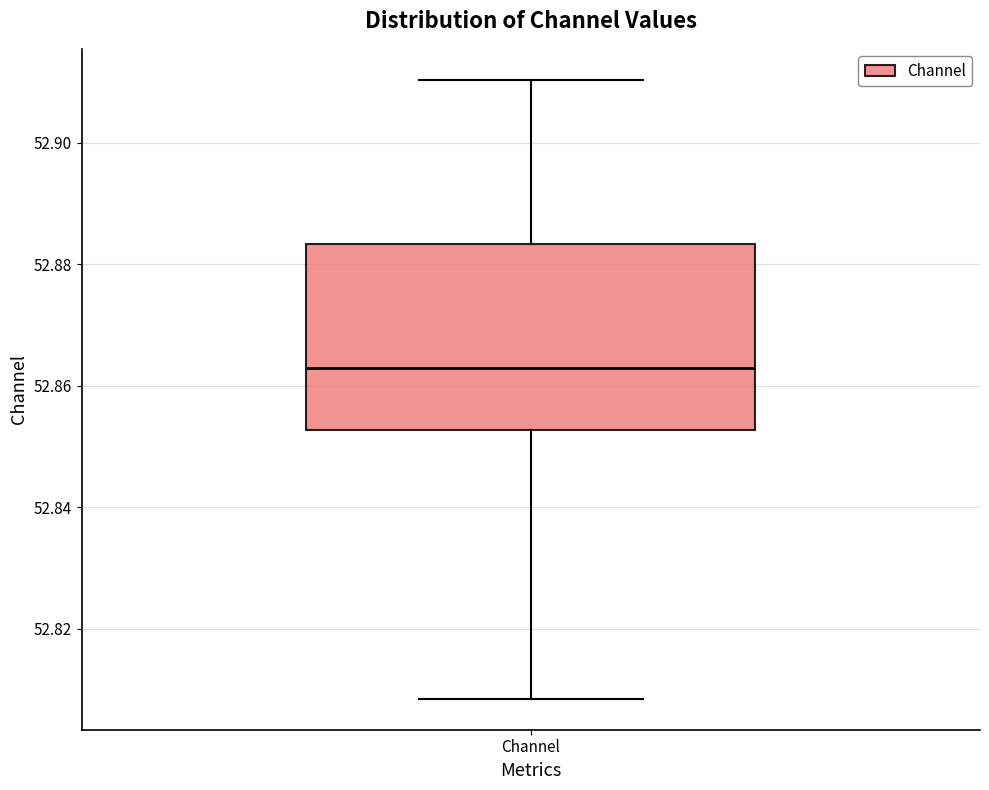

Read this box plot against the y-axis: the position of the median line, the range covered by the box, and the ends of both whiskers. The values are not printed on the chart, so give them approximately, as read against the axis.

median 52.862, box 52.852 to 52.884, whiskers 52.808 to 52.910